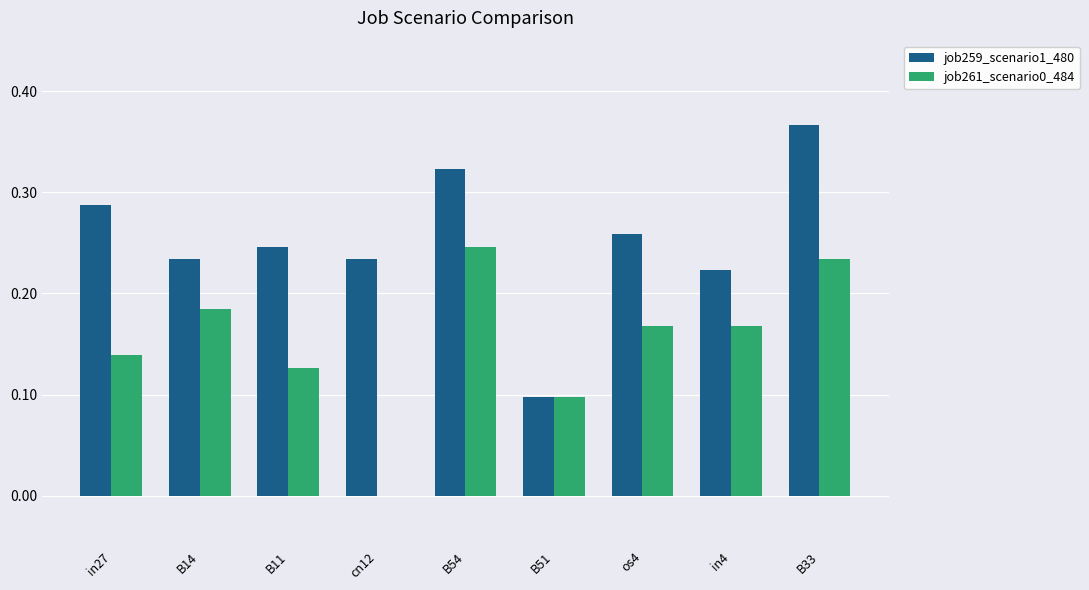

Are the bars grouped side by side (vs. stacked)?

Yes